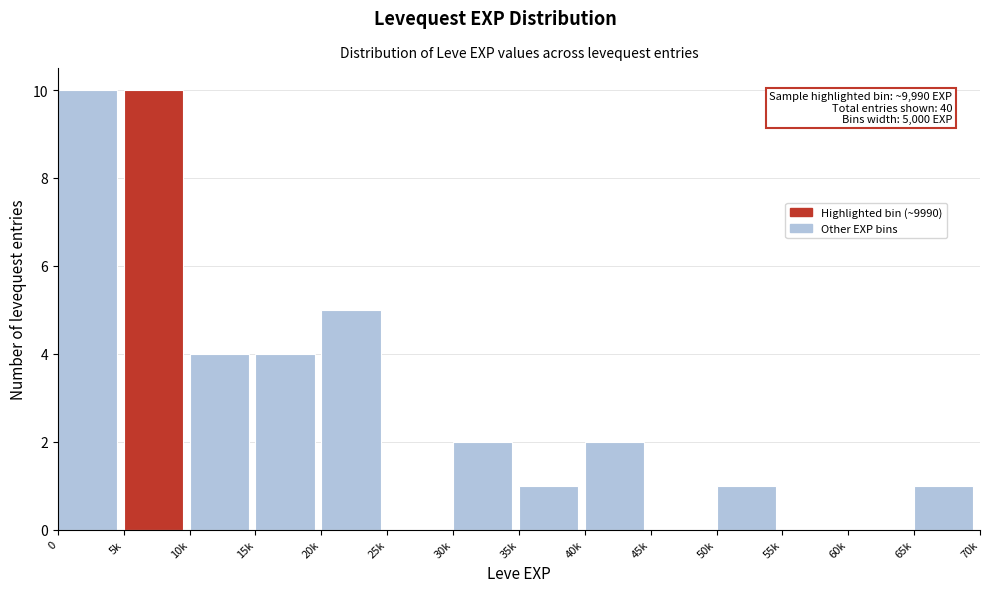

Reading right to left, what are all the values shown in this chart?

65k=1	60k=0	55k=0	50k=1	45k=0	40k=2	35k=1	30k=2	25k=0	20k=5	15k=4	10k=4	5k=10	0=10